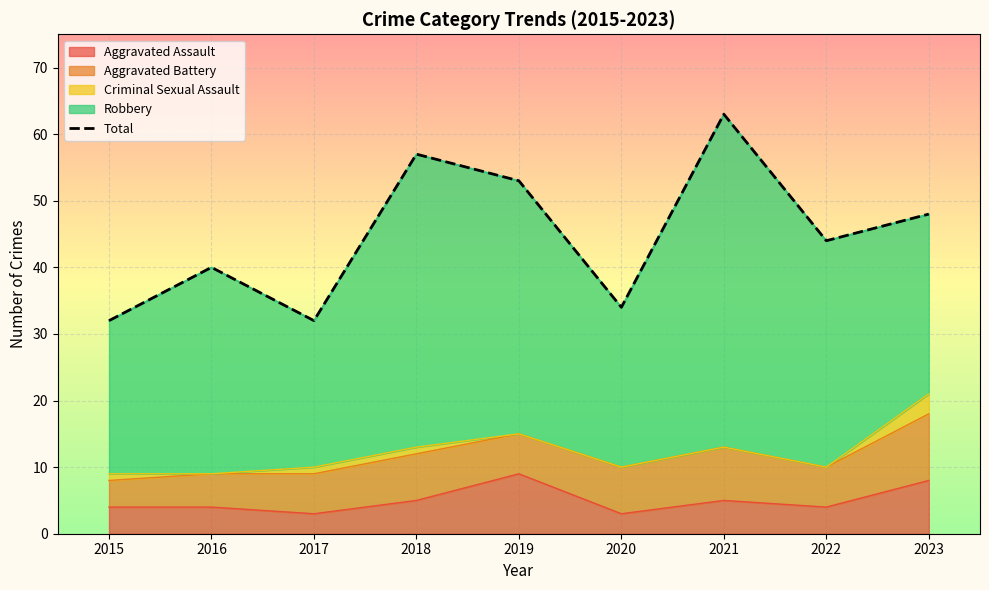

True or false: the data shows 24 at 2021.

False